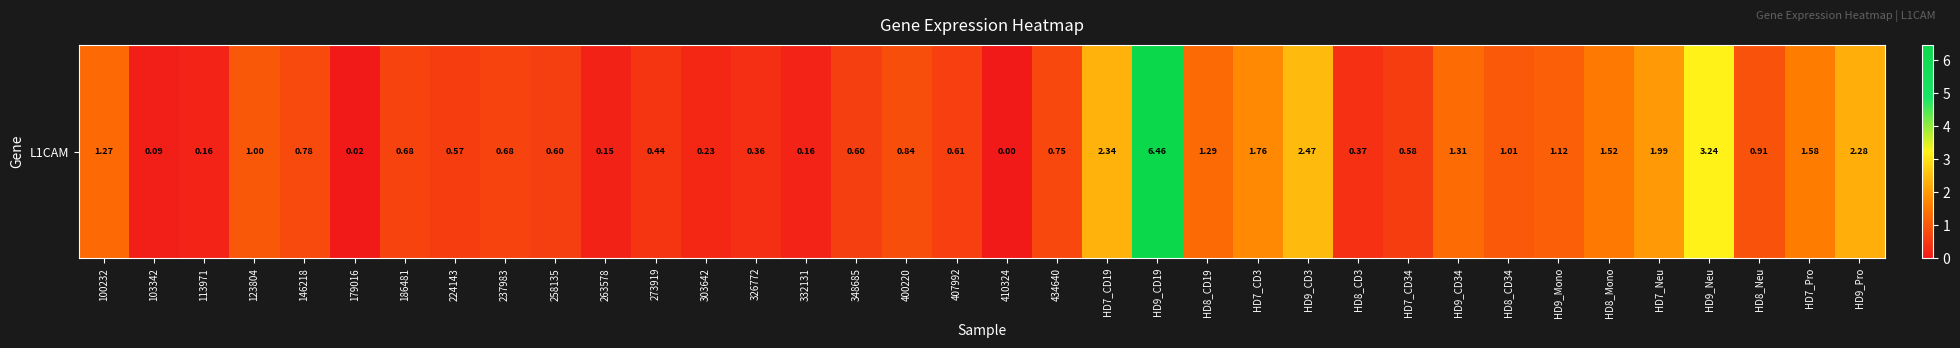

What is the sum of all values?

40.2